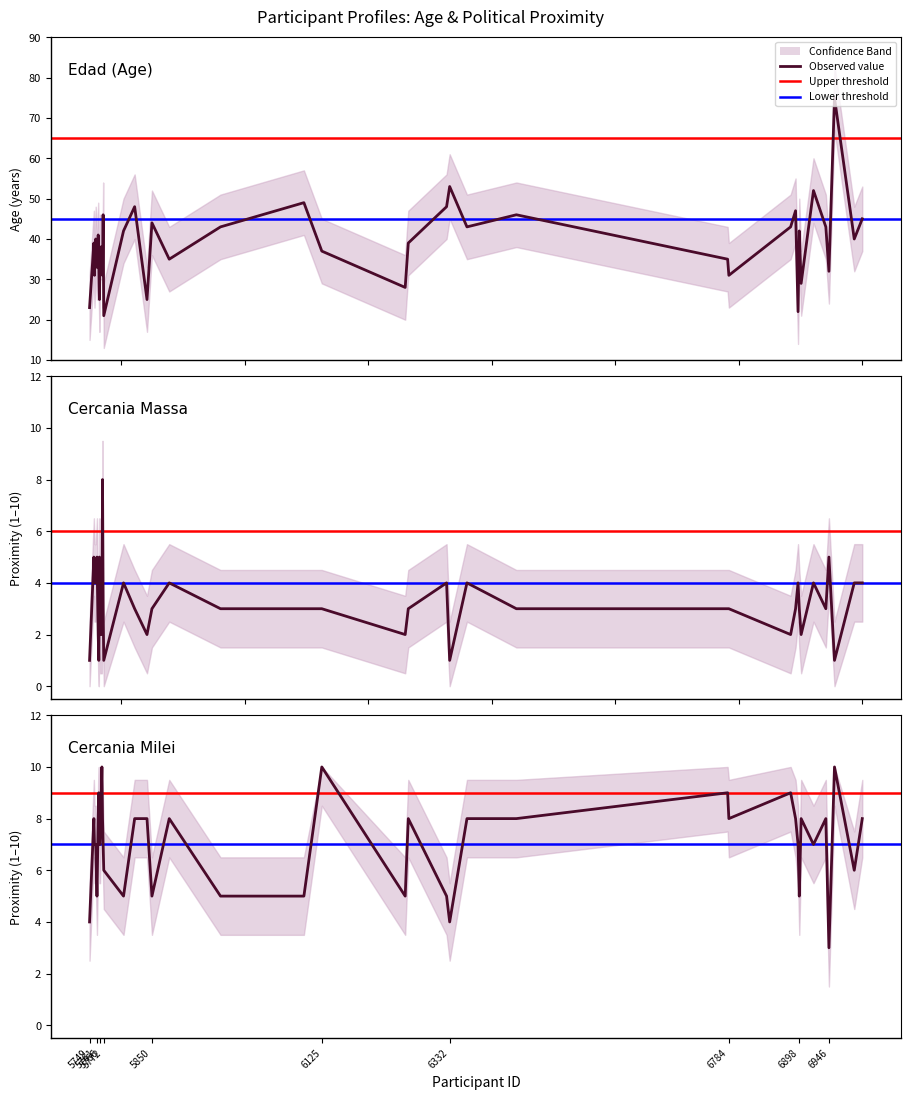

What is the average value of the Edad series?

39